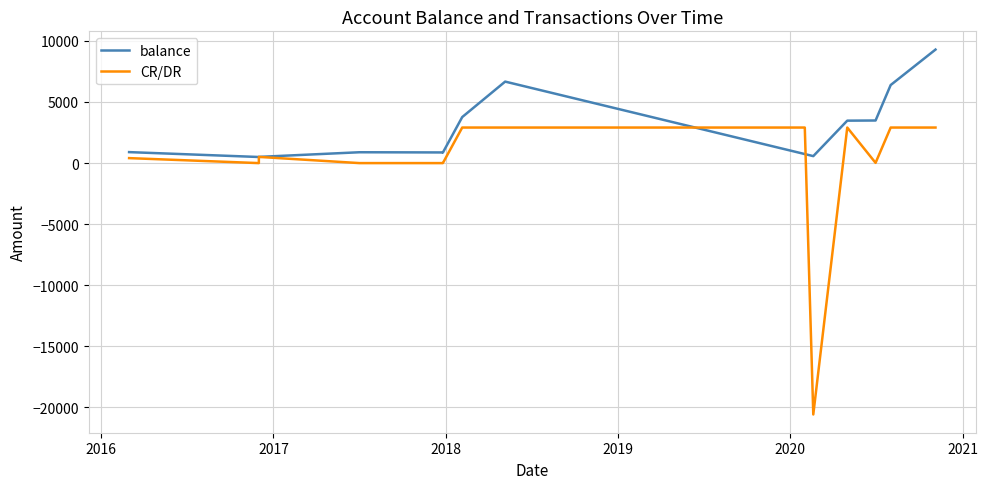

What is the average value?

-153.1